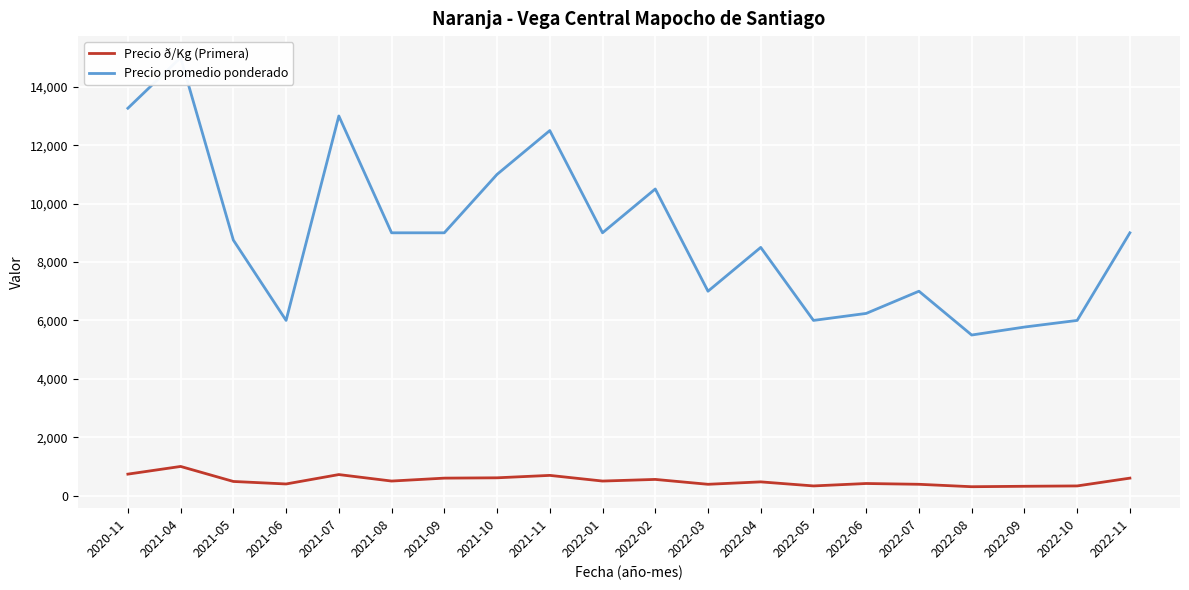

What is the value of the Precio ð/Kg (Primera) point at the 1st from the left?

737